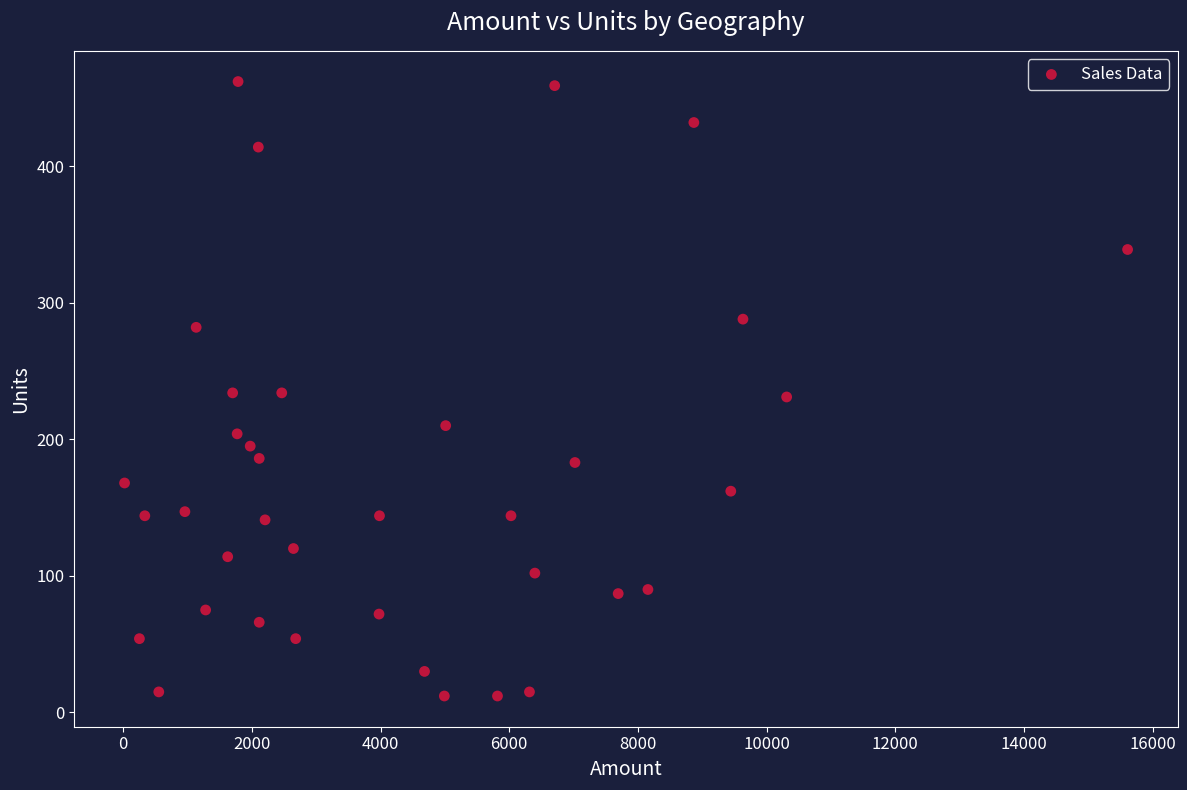

How many points are shown in the scatter plot?

37